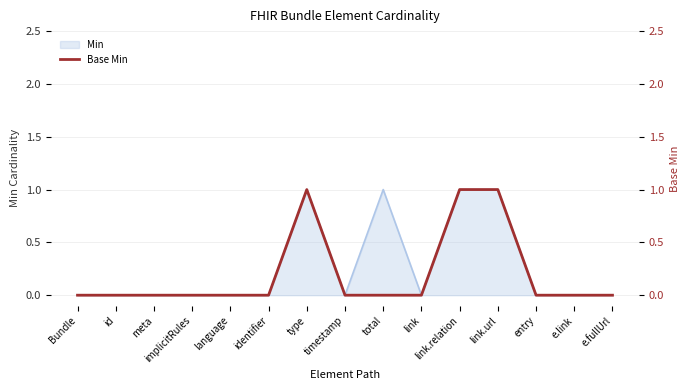

How many lines are shown in the chart?

1